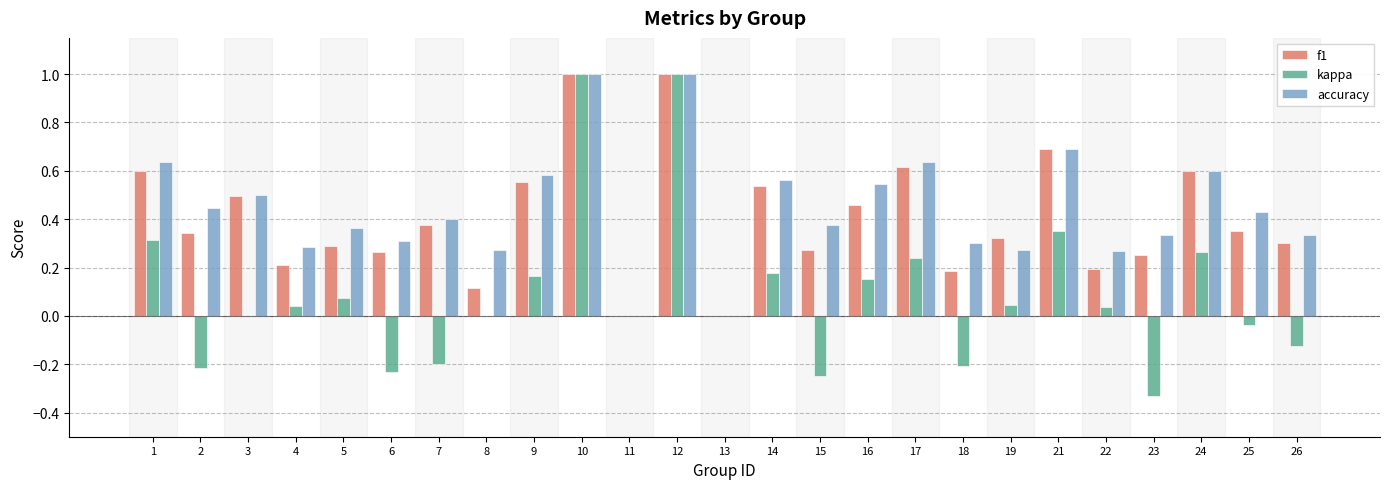

What is the maximum value for f1?

1.0